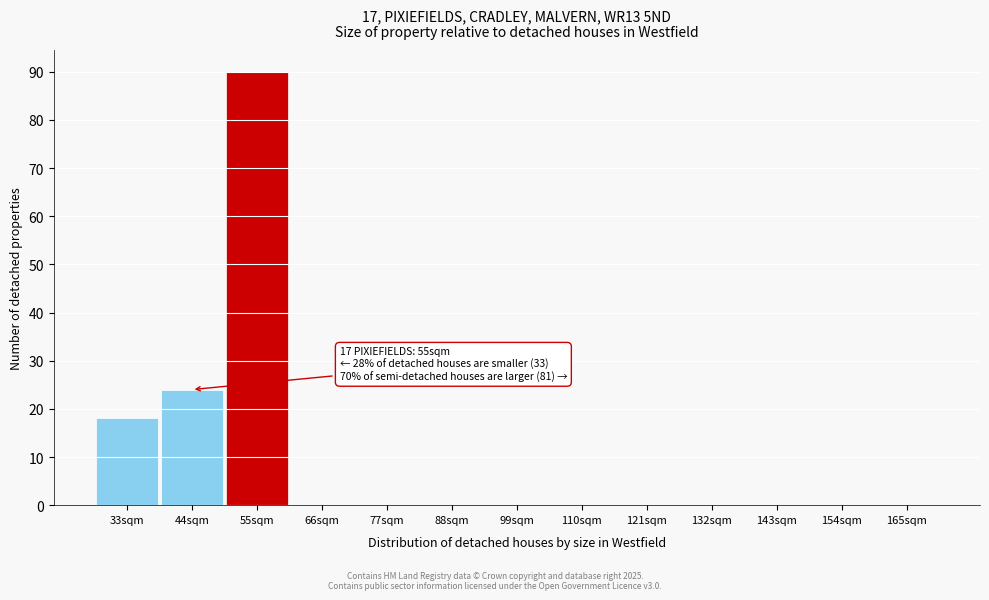

Reading left to right, transcribe all the data shown in this chart.

33sqm=18	44sqm=24	55sqm=90	66sqm=0	77sqm=0	88sqm=0	99sqm=0	110sqm=0	121sqm=0	132sqm=0	143sqm=0	154sqm=0	165sqm=0